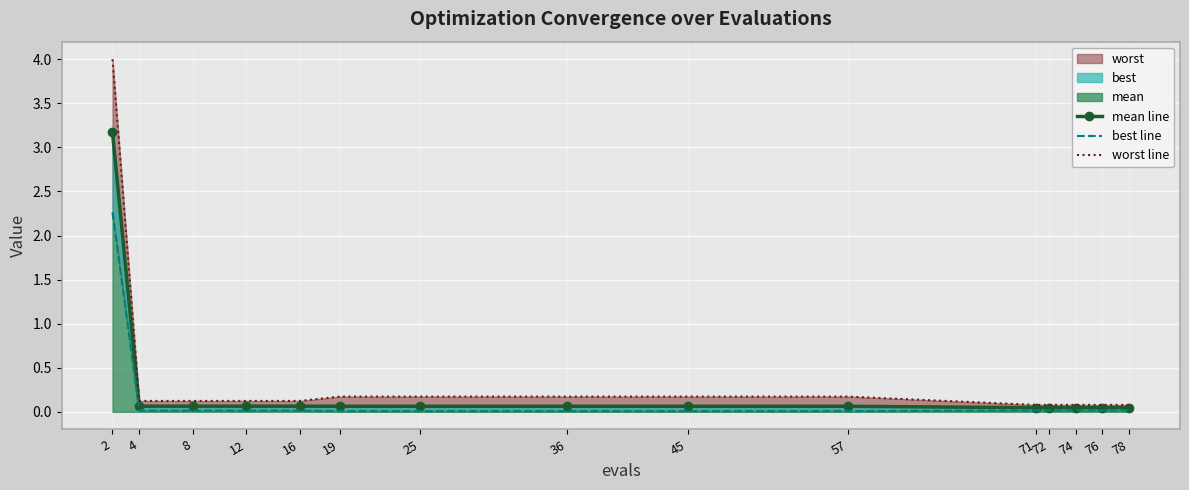

Which category has the highest value in the mean line series?

2